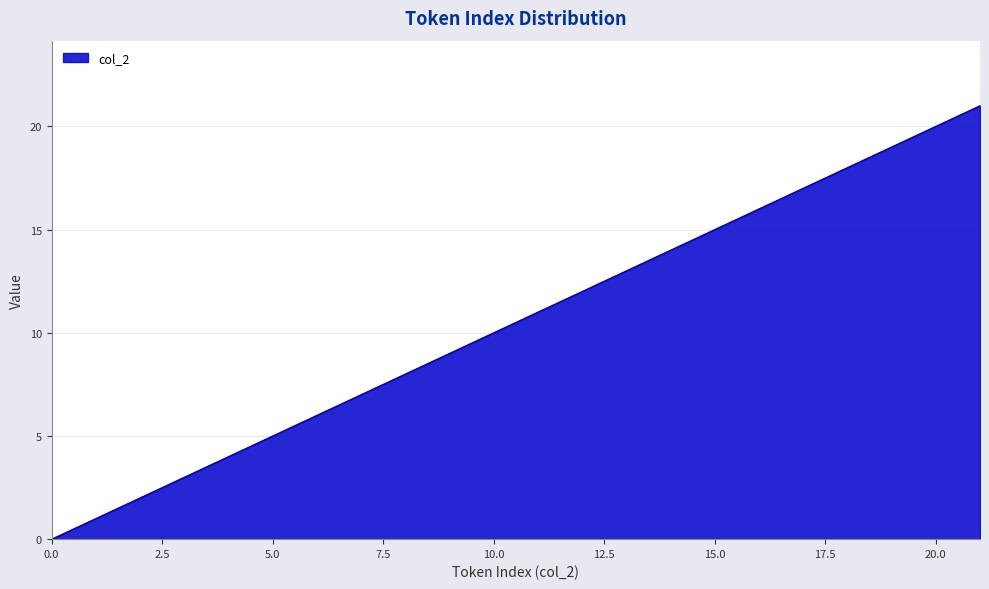

What is the maximum value shown in the chart?

21